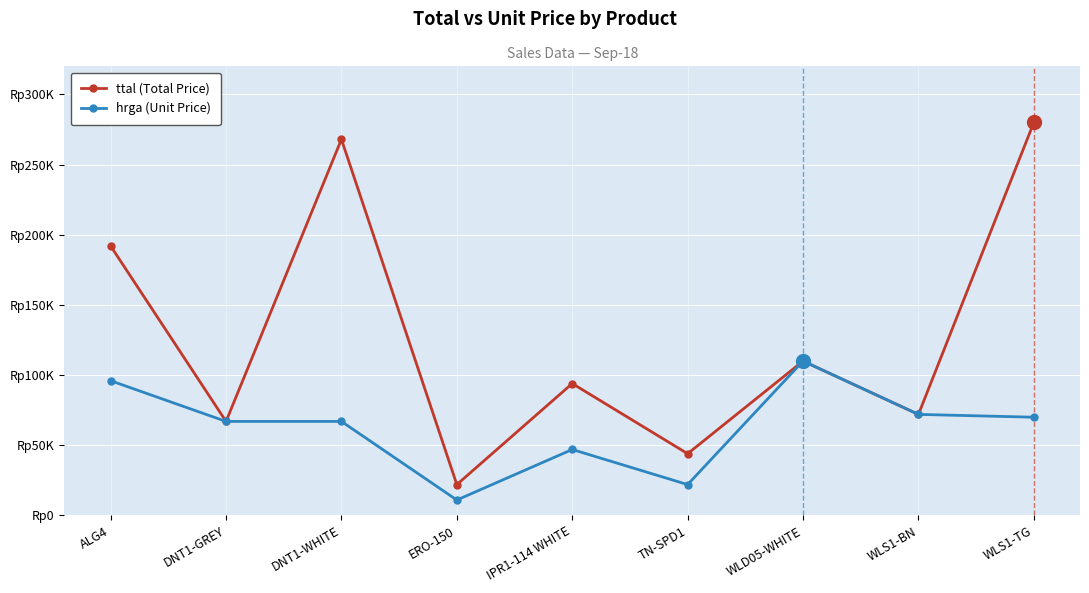

What is the minimum value shown in the chart?

11000